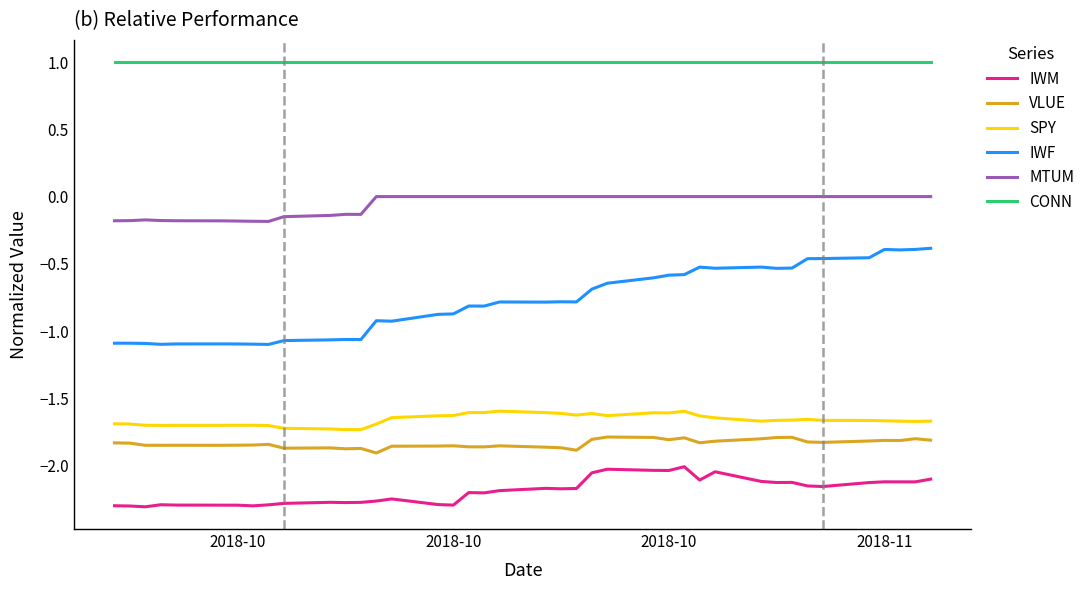

Which series has the largest total across all categories?

CONN